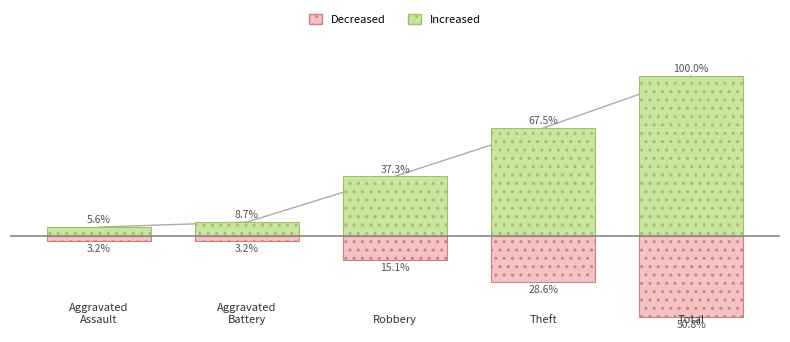

Which series has the largest total across all categories?

Increased